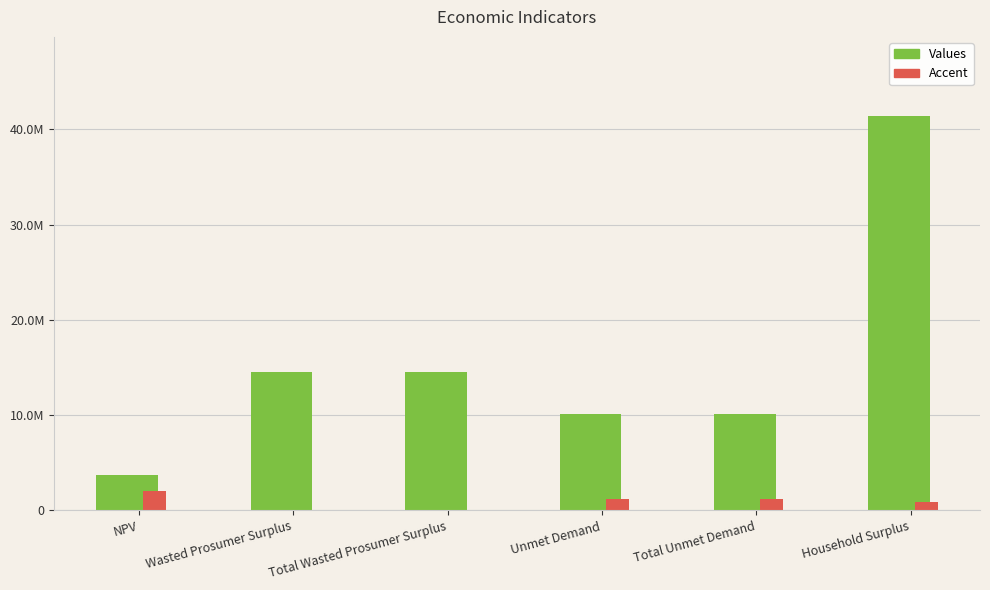

Which series has the largest total across all categories?

Values